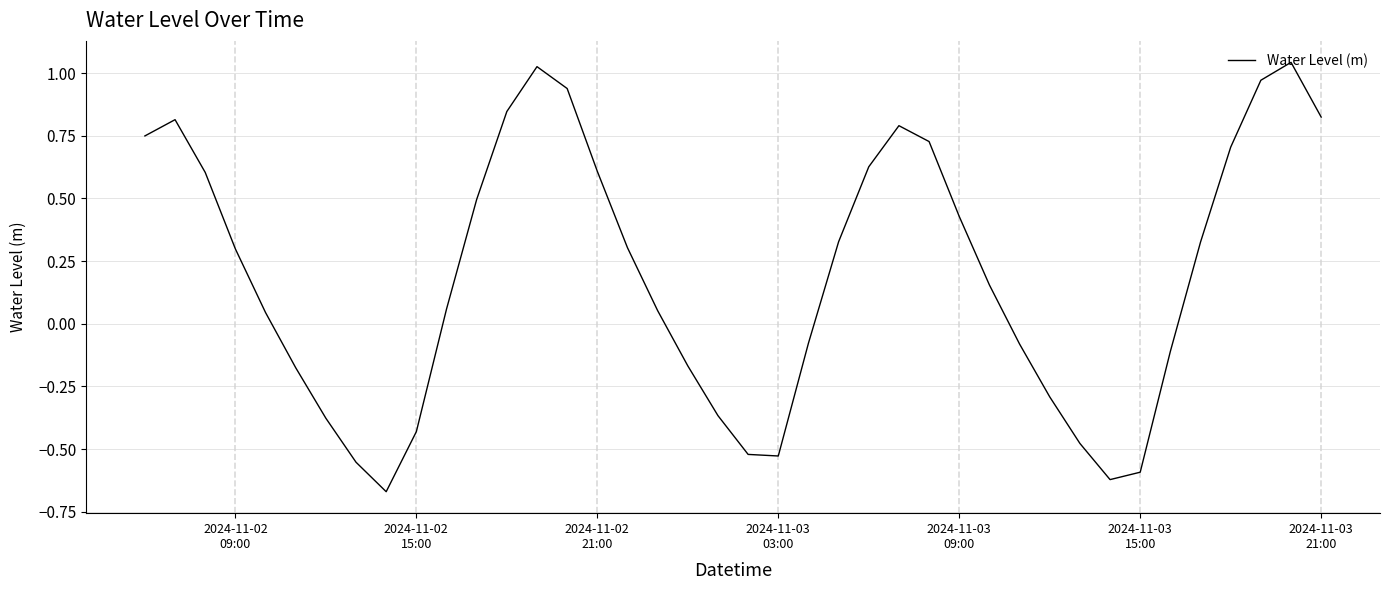

True or false: there are more than 0 points higher than both neighbors.

True